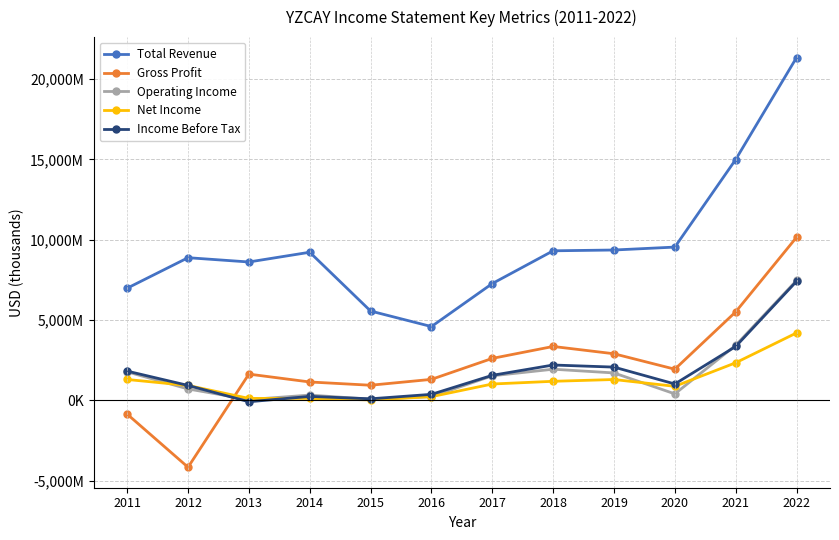

Between which two adjacent categories do Gross Profit and Net Income first intersect?

2012 and 2013